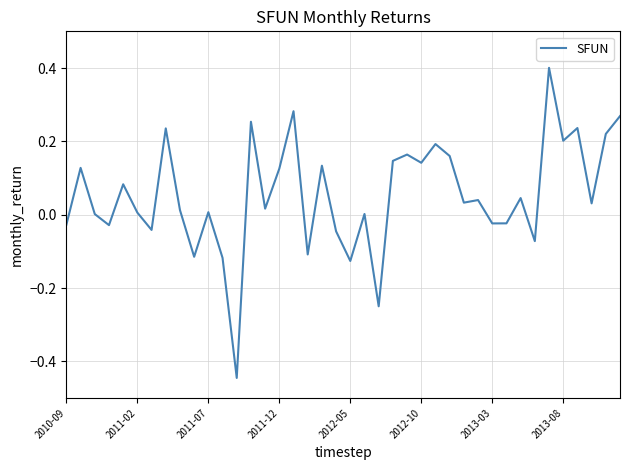

What is the difference between the maximum and minimum values?

0.8